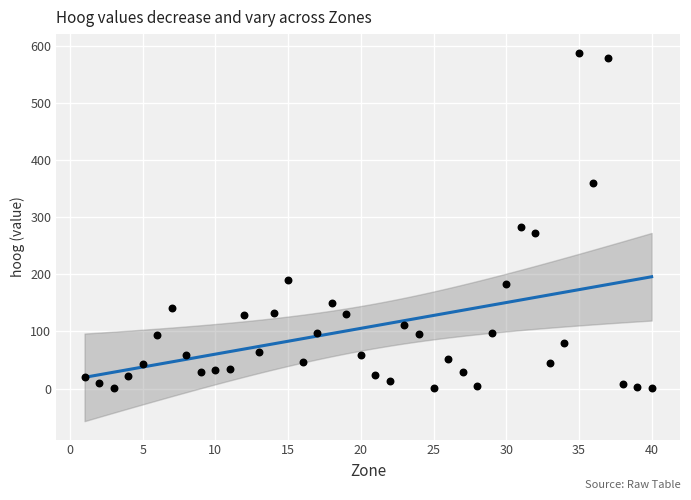

What is the range of Y values (max minus min)?

587.6